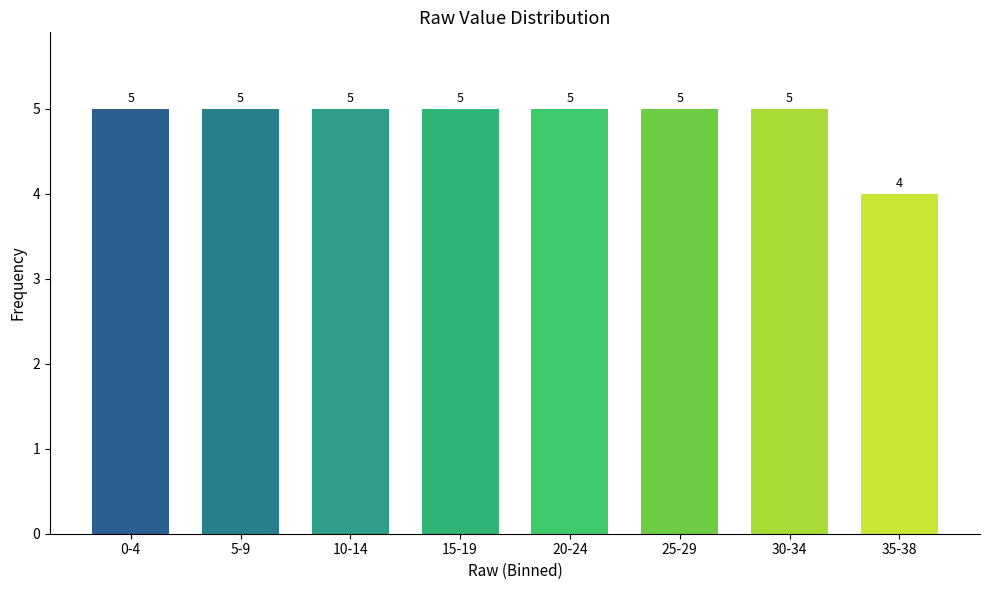

Reading left to right, list all the values displayed in this chart.

0-4=5	5-9=5	10-14=5	15-19=5	20-24=5	25-29=5	30-34=5	35-38=4